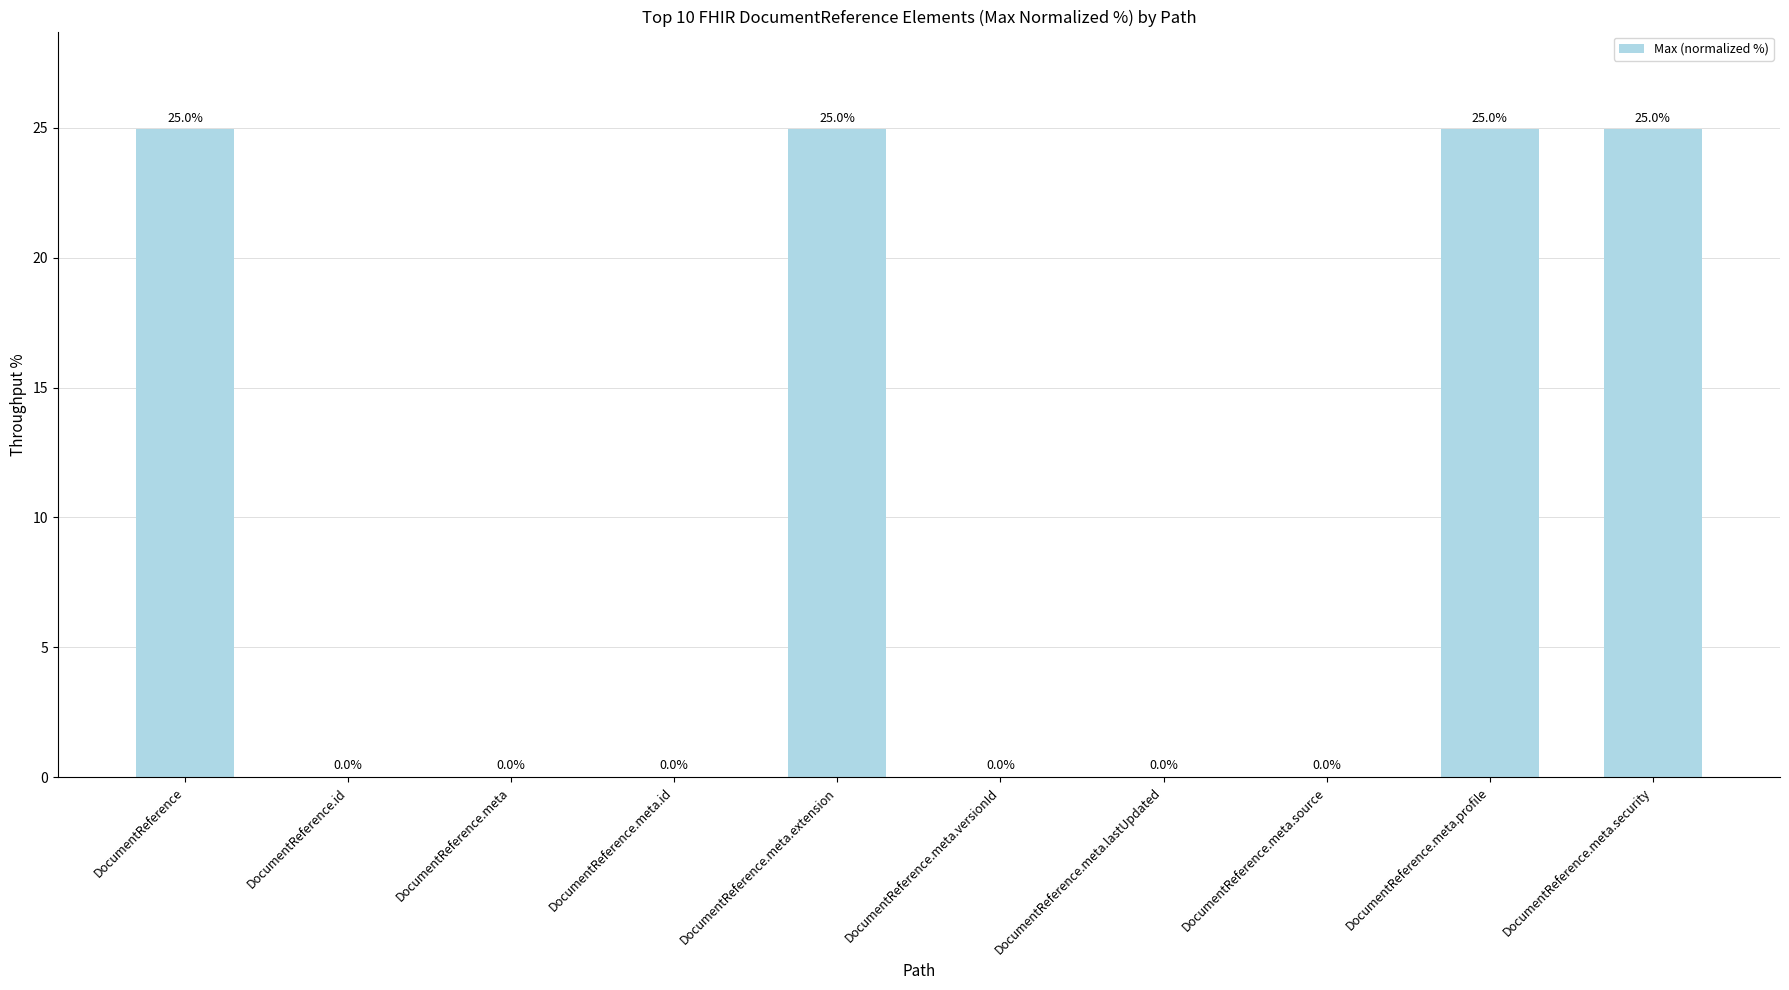

Which has a higher value, DocumentReference.meta.versionId or DocumentReference.meta.extension?

DocumentReference.meta.extension